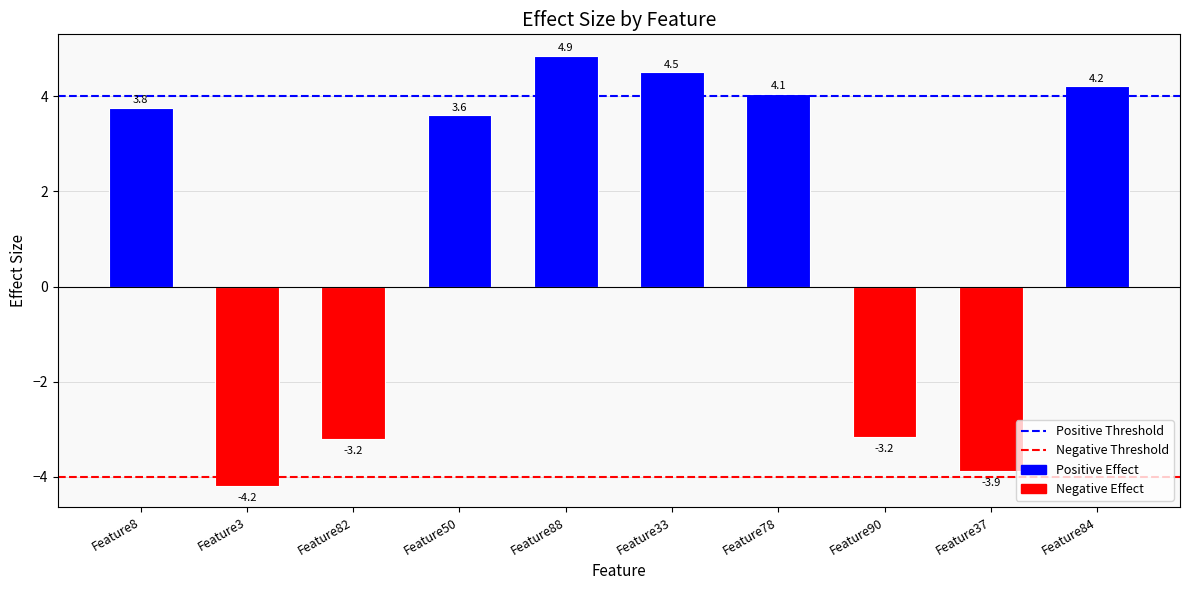

What is the change in value from Feature33 to Feature84?

-0.3